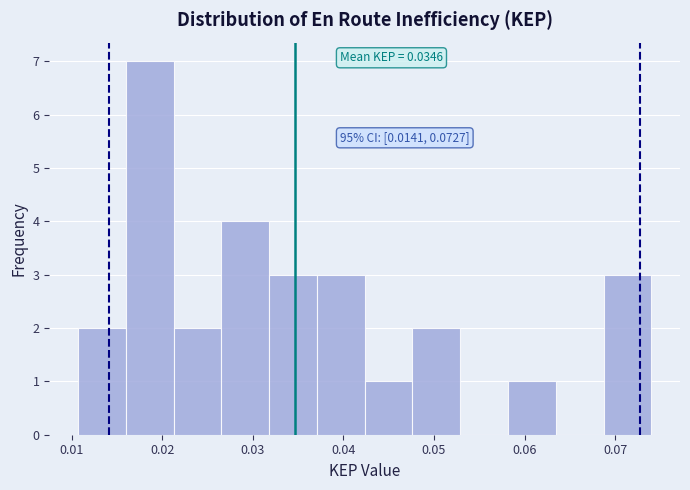

Over which range of the x-axis is the bar tallest?

0.016 to 0.021